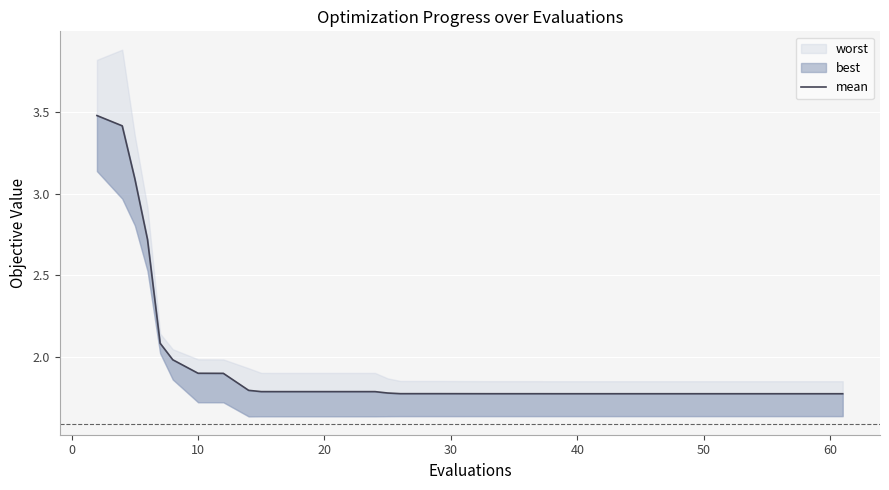

True or false: there are more than 0 points higher than both neighbors.

False